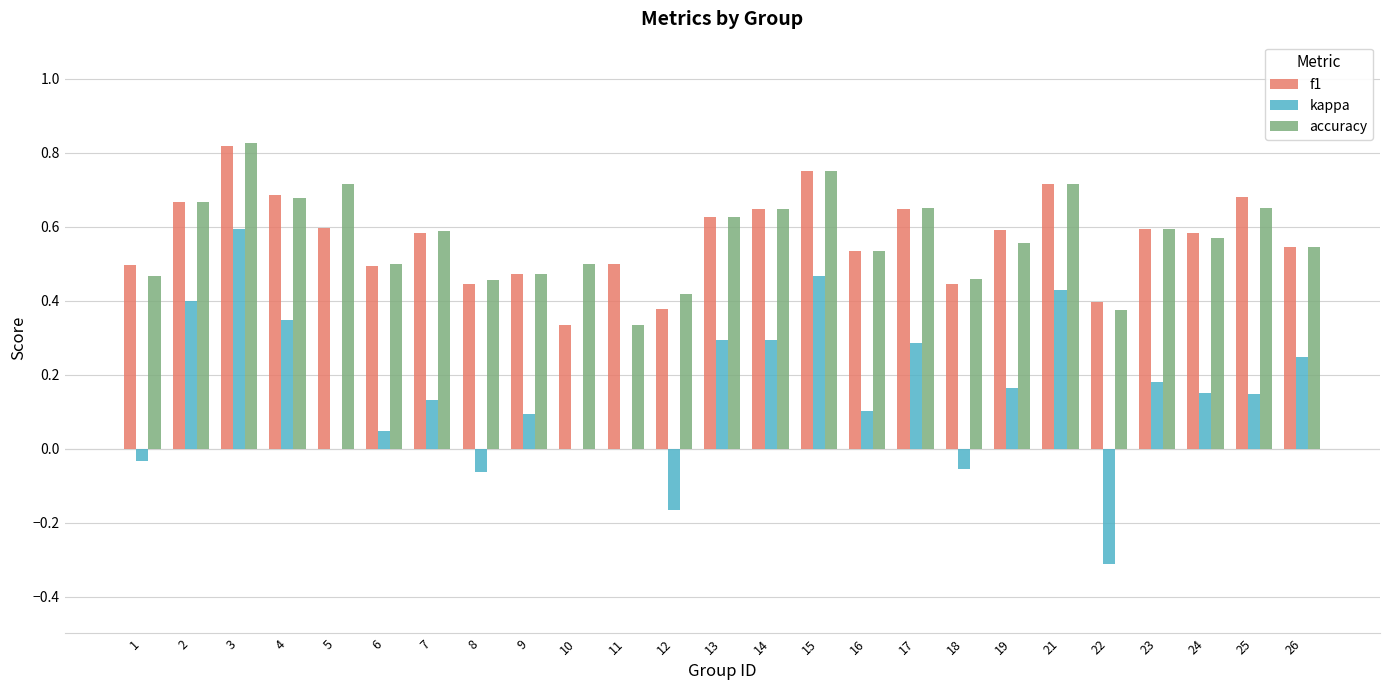

The accuracy series shows 0.7 at 21. True or false?

True